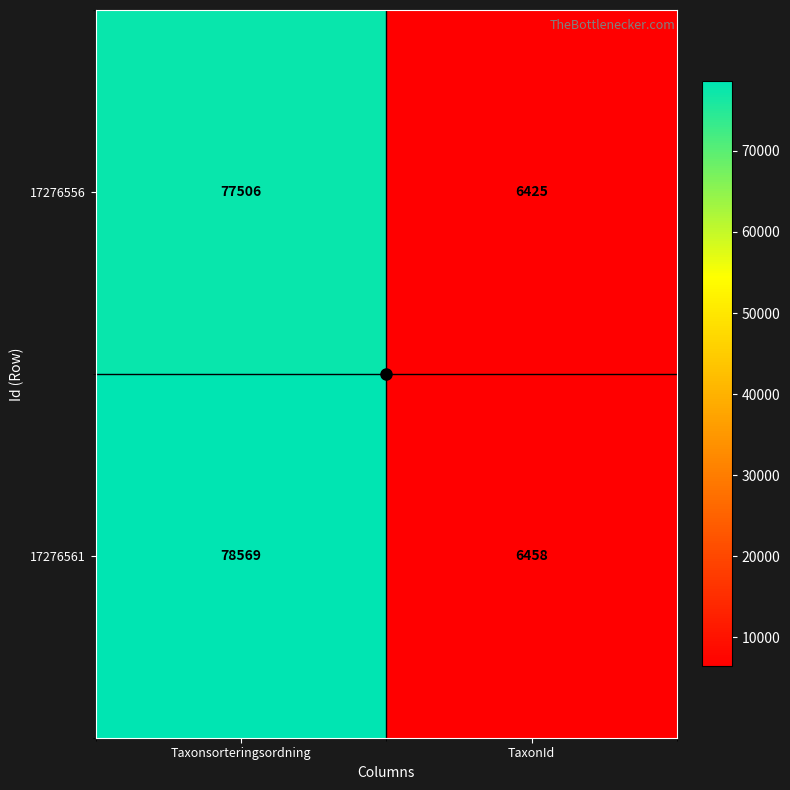

The value of 17276556 at TaxonId is 6425. True or false?

True